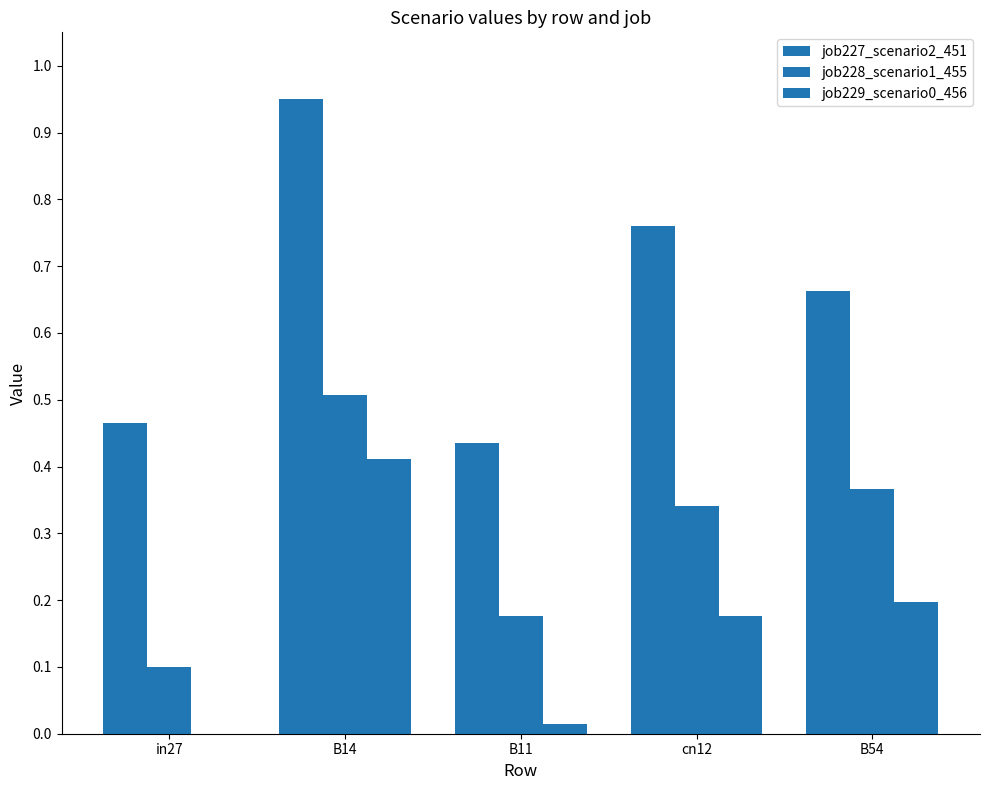

What is the label of the 1st bar from the left?

in27